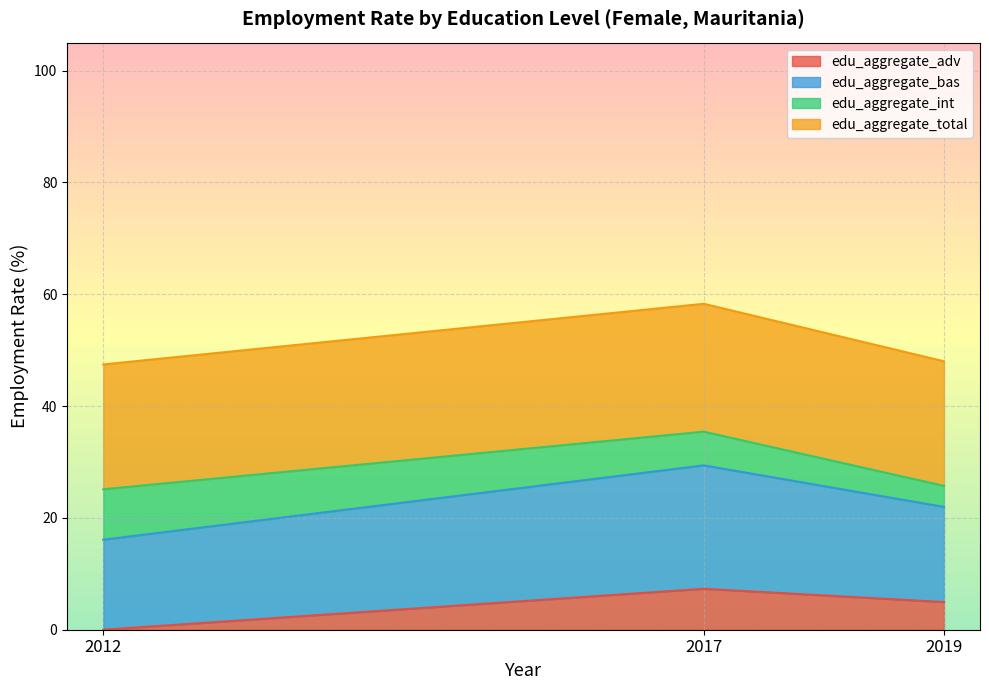

Where is edu_aggregate_total nearest to the value 52?

2019